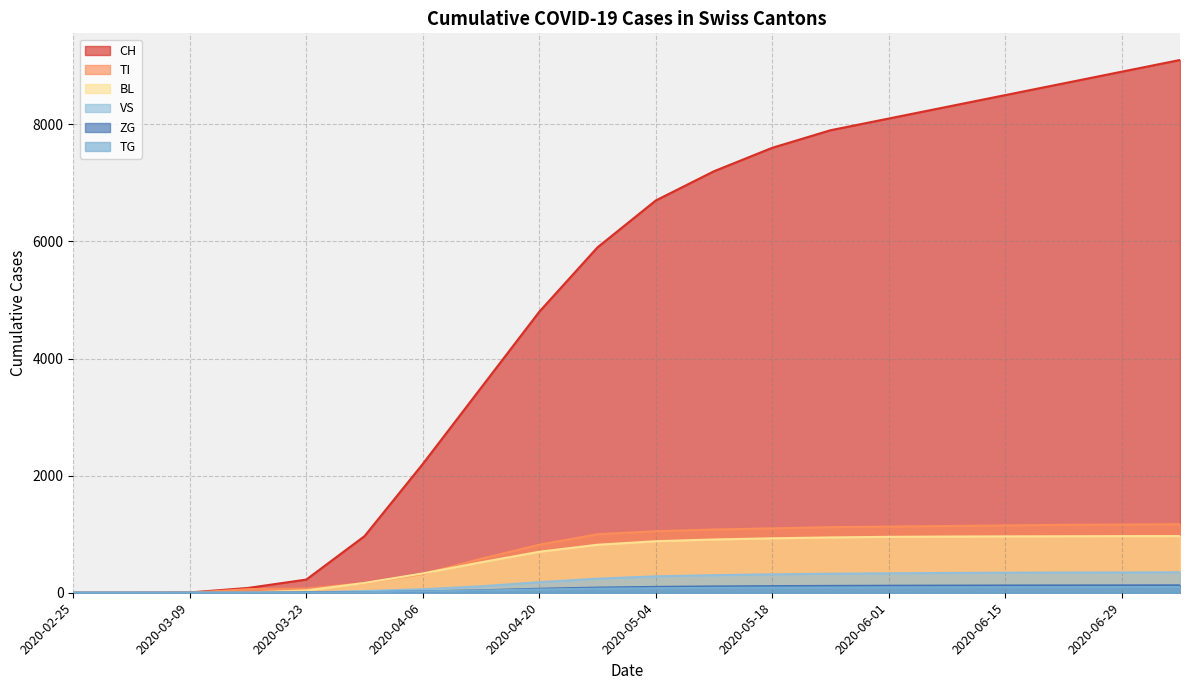

True or false: VS and ZG cross at least once.

False